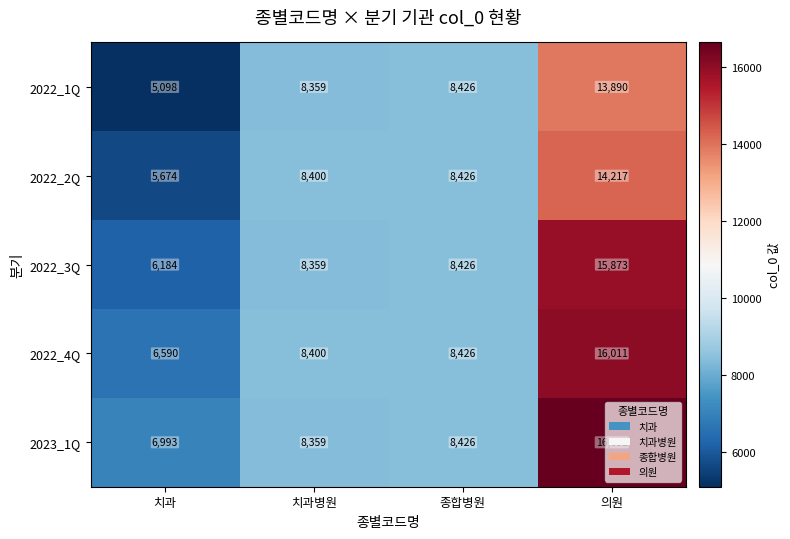

Which series has the widest spread of values?

2022_3Q